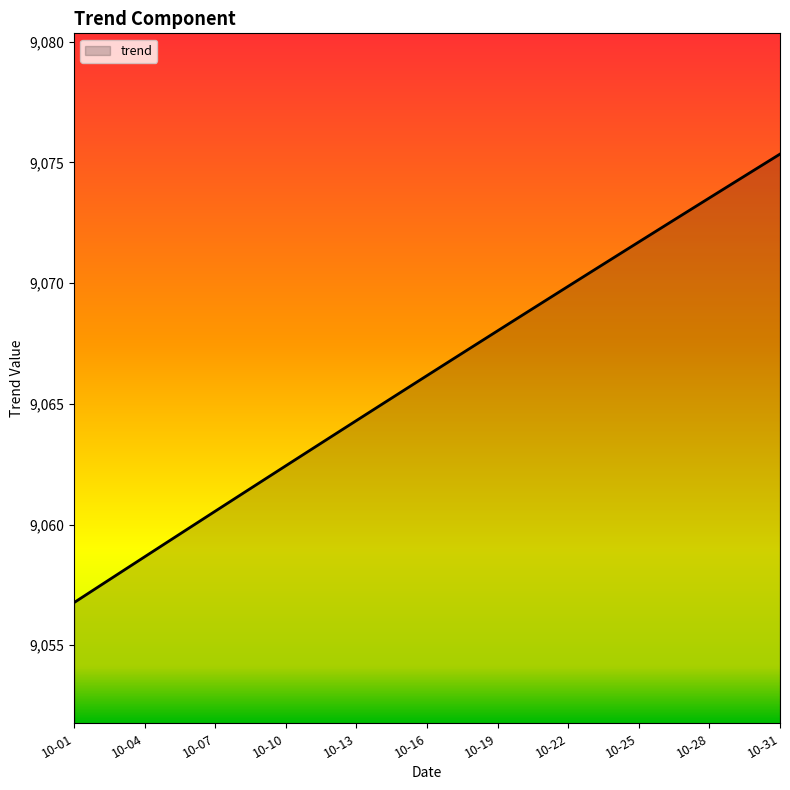

True or false: there are more than 0 points higher than both neighbors.

False